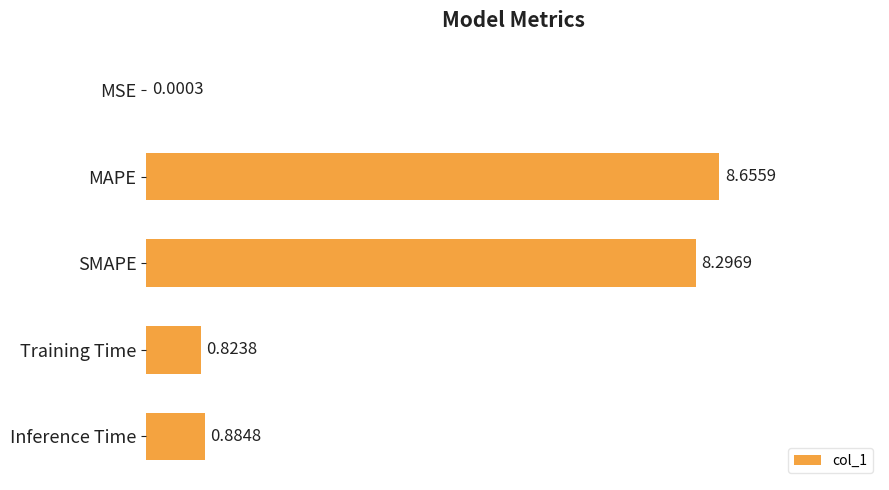

What is the sum of all values?

18.7